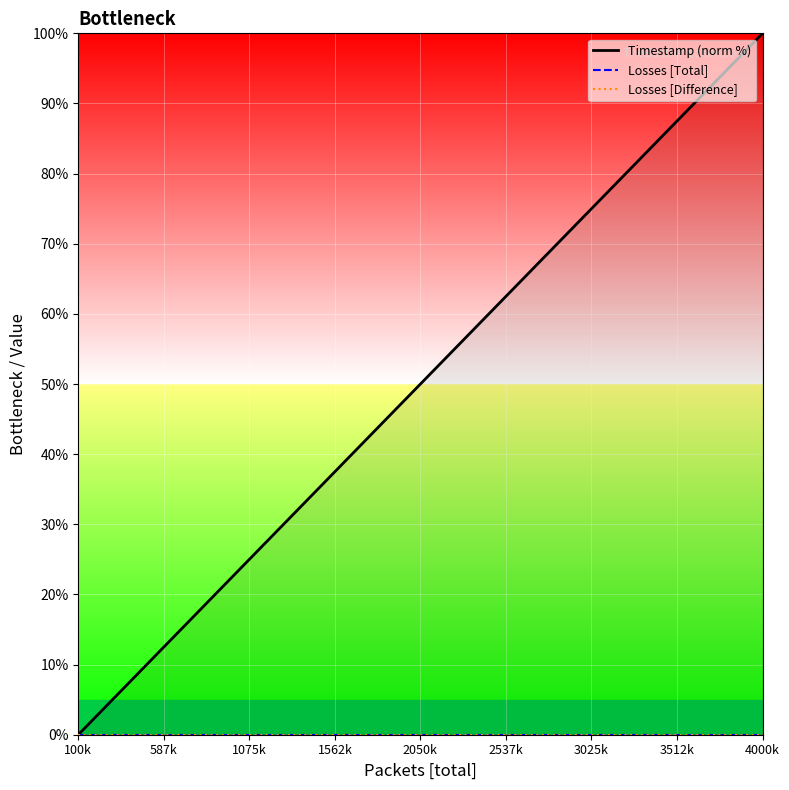

True or false: Timestamp (norm %) and Losses [Difference] intersect in this chart.

False